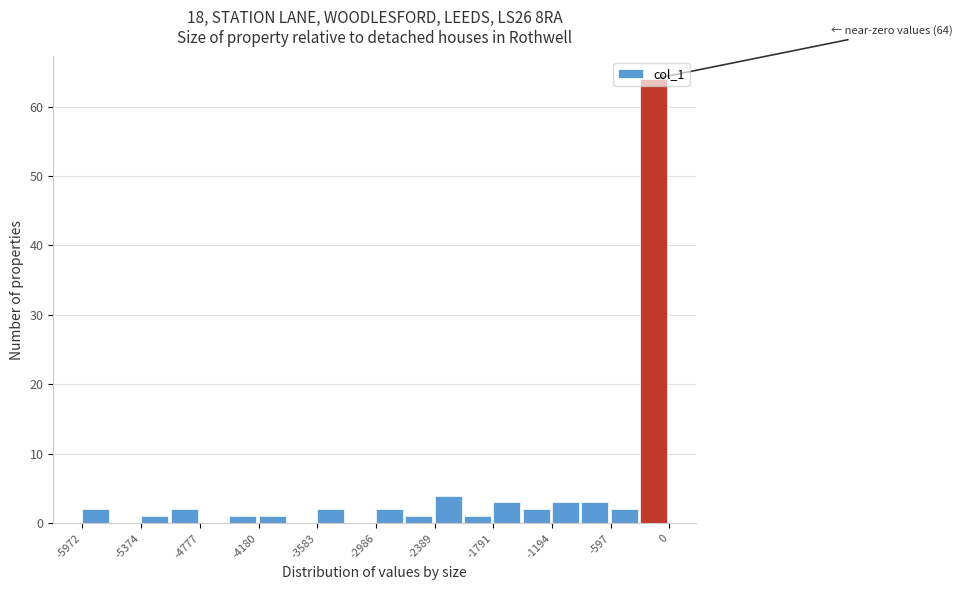

Around what value on the x-axis is the tallest bar? Give the approximate position of its centre, as read against the axis.

-200